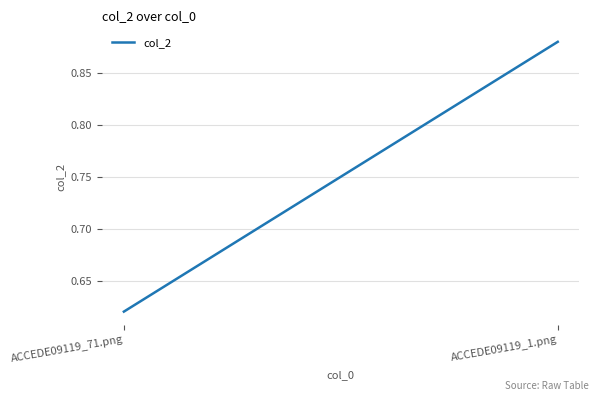

What is the difference between the values at ACCEDE09119_71.png and ACCEDE09119_1.png?

0.3